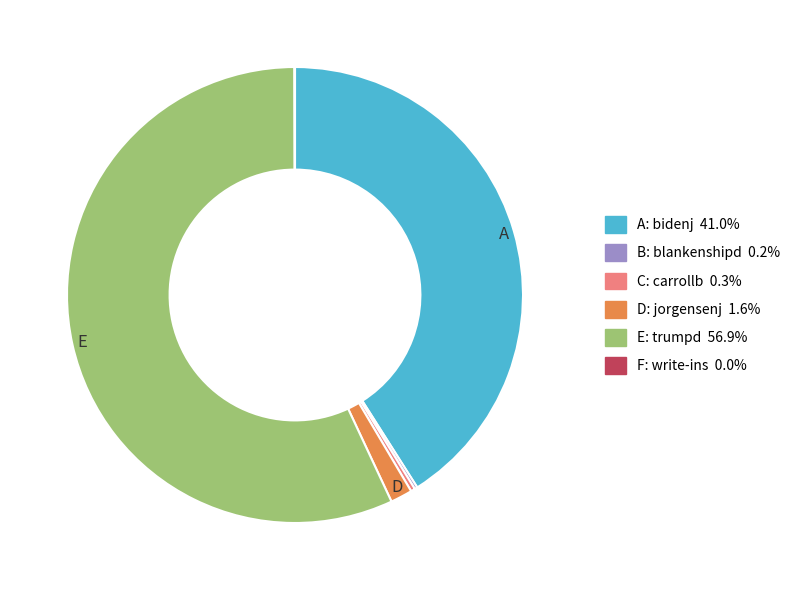

Is there a majority slice in this chart?

Yes